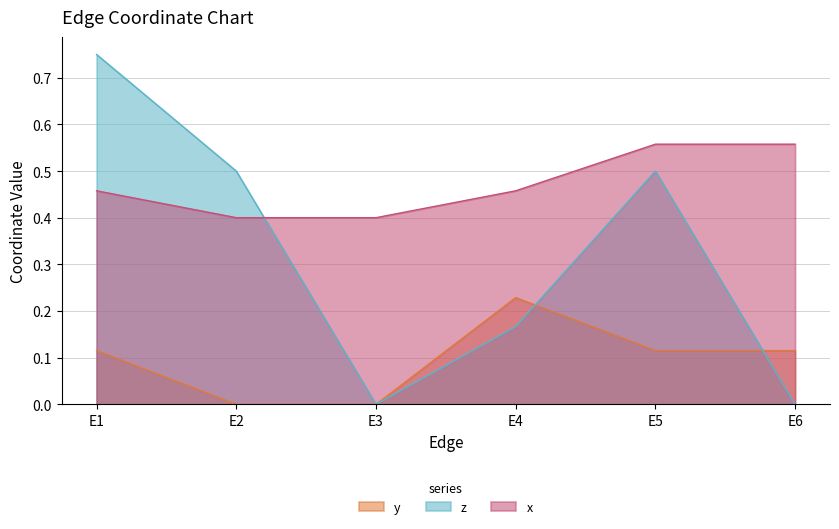

Reading left to right, list all the values displayed in this chart.

y: E1=0.1	E2=0.0	E3=0.0	E4=0.2	E5=0.1	E6=0.1
z: E1=0.8	E2=0.5	E3=0.0	E4=0.2	E5=0.5	E6=0.0
x: E1=0.5	E2=0.4	E3=0.4	E4=0.5	E5=0.6	E6=0.6